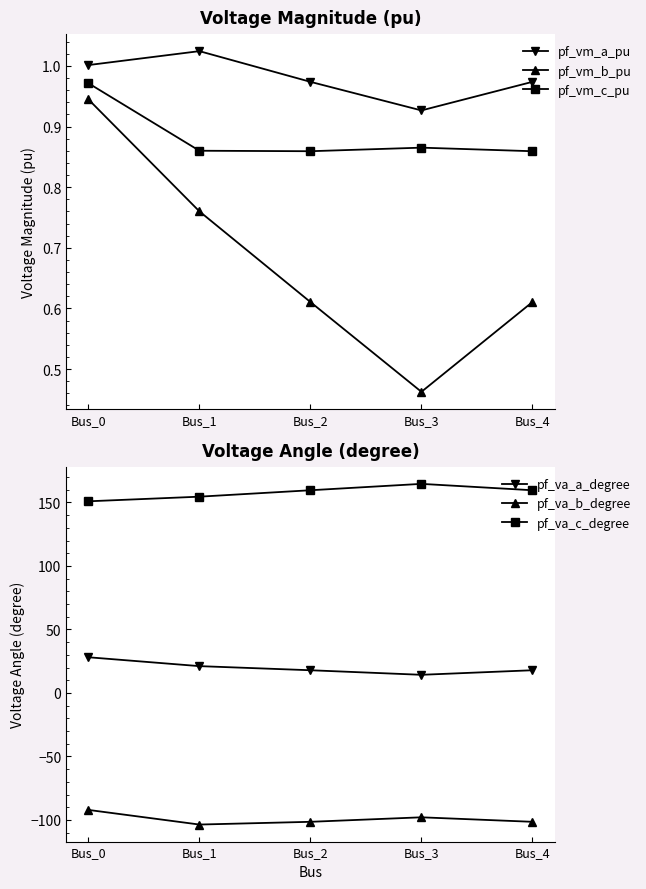

Is it true that pf_vm_c_pu equals 0.9 at Bus_1?

True